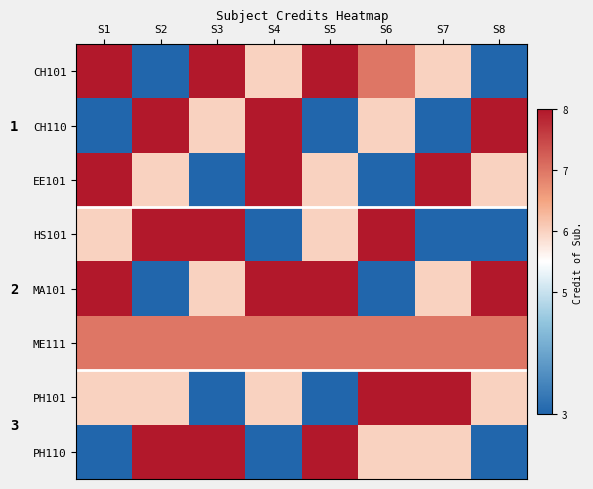

What is the sum of all HS101 values?

45